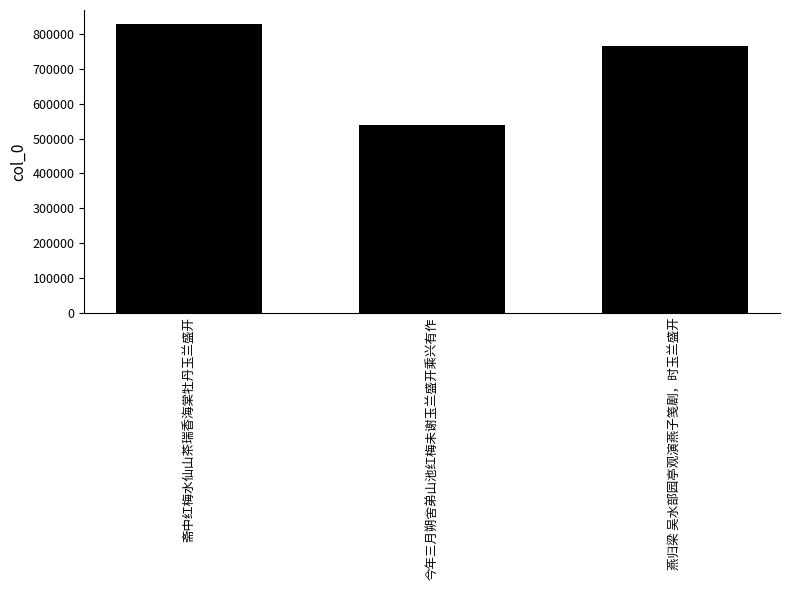

What is the sum of all values?

2133372